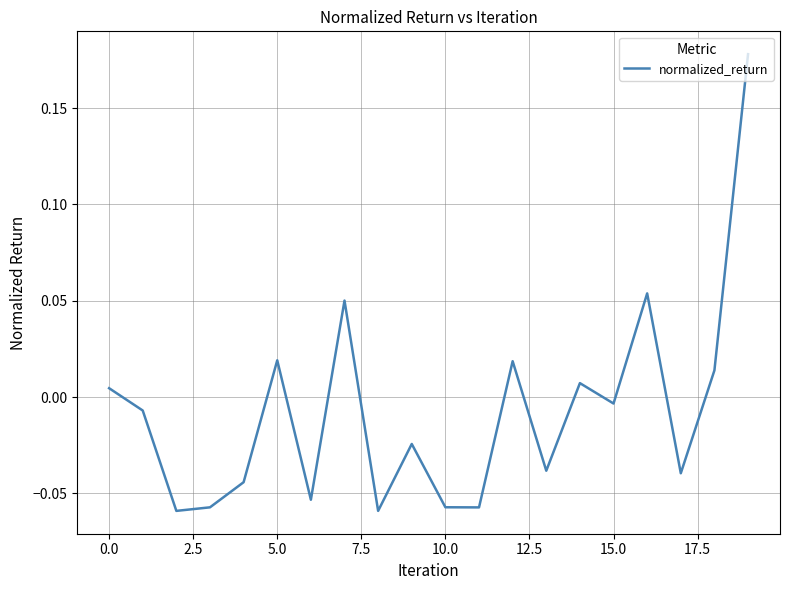

How many lines are shown in the chart?

1